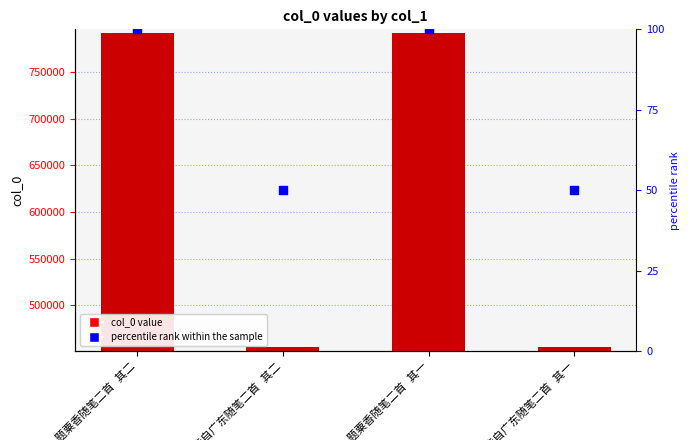

At how many categories does at least one series exceed 87419?

4